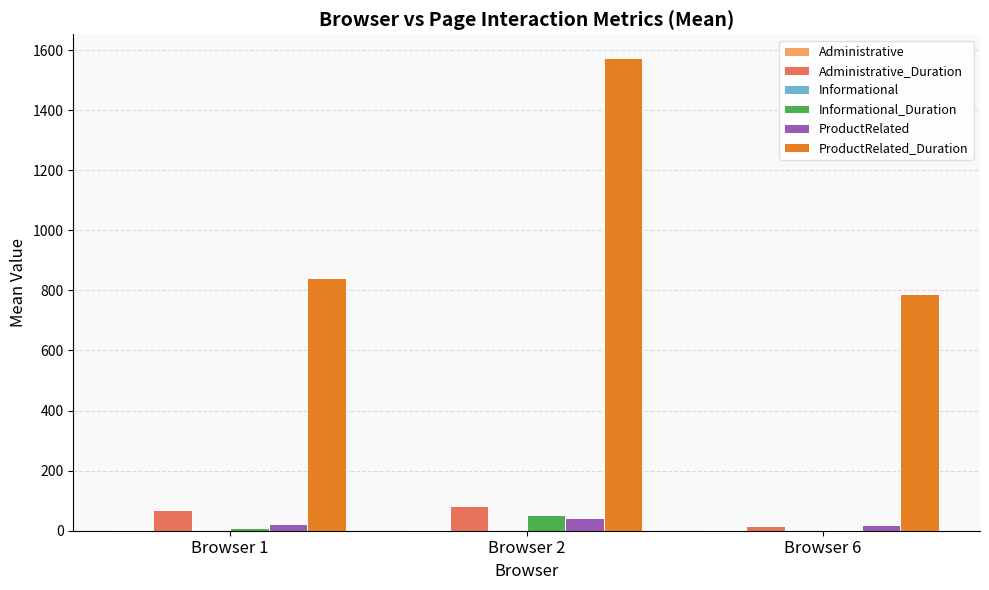

At which label is ProductRelated_Duration closest to 1181?

Browser 1